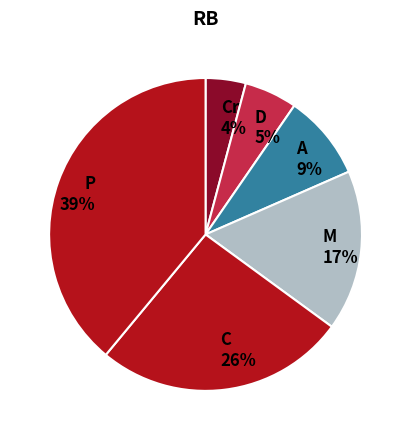

Which has a higher value, C 26% or Cr 4%?

C 26%